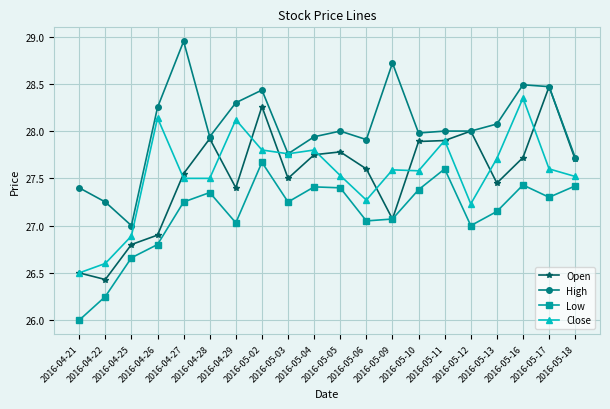

What is the value of the Low point at the 1st from the left?

26.0